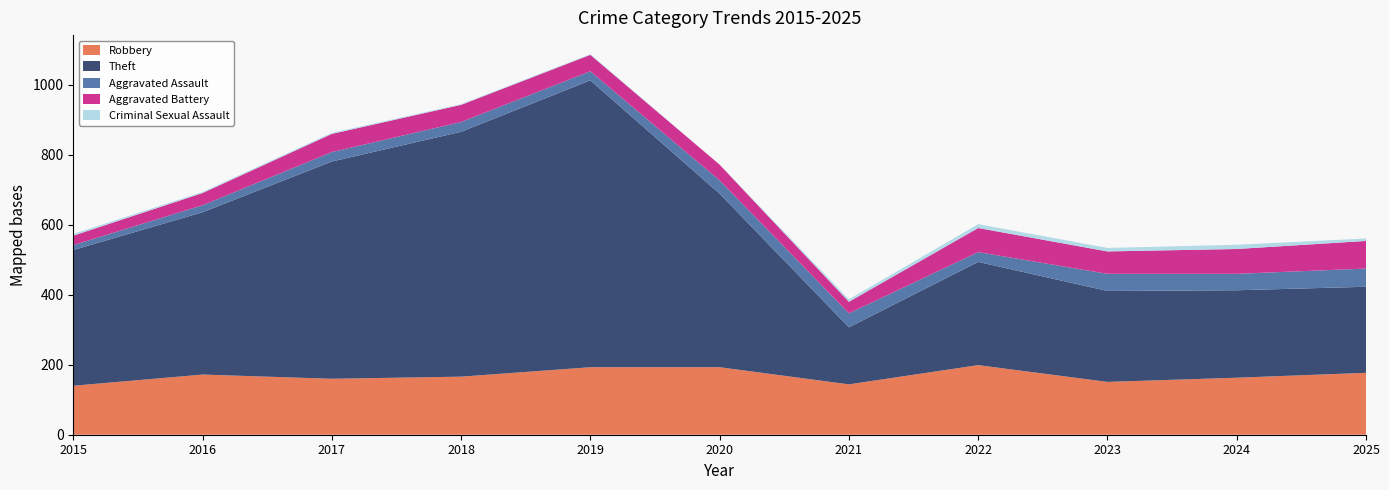

Reading left to right, transcribe all the data shown in this chart.

Robbery: 2015=140	2016=172	2017=160	2018=166	2019=193	2020=193	2021=144	2022=199	2023=151	2024=163	2025=177
Theft: 2015=388	2016=464	2017=621	2018=700	2019=820	2020=496	2021=163	2022=295	2023=260	2024=250	2025=246
Aggravated Assault: 2015=14	2016=20	2017=27	2018=28	2019=26	2020=38	2021=40	2022=28	2023=49	2024=47	2025=52
Aggravated Battery: 2015=27	2016=35	2017=52	2018=49	2019=47	2020=45	2021=33	2022=69	2023=64	2024=71	2025=79
Criminal Sexual Assault: 2015=5	2016=3	2017=3	2018=2	2019=2	2020=0	2021=7	2022=11	2023=10	2024=12	2025=7